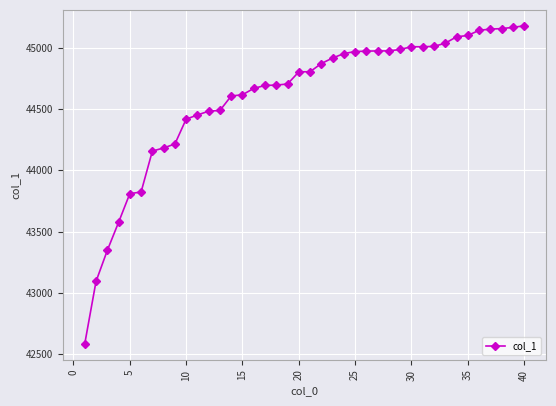

What is the minimum value shown in the chart?

42584